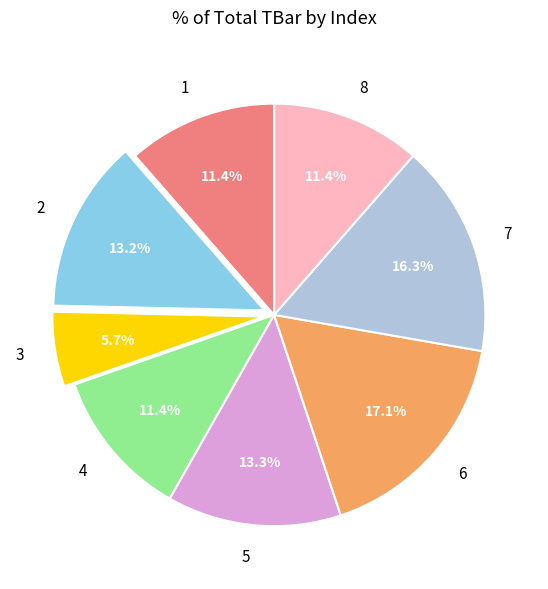

Does any single category account for the majority?

No